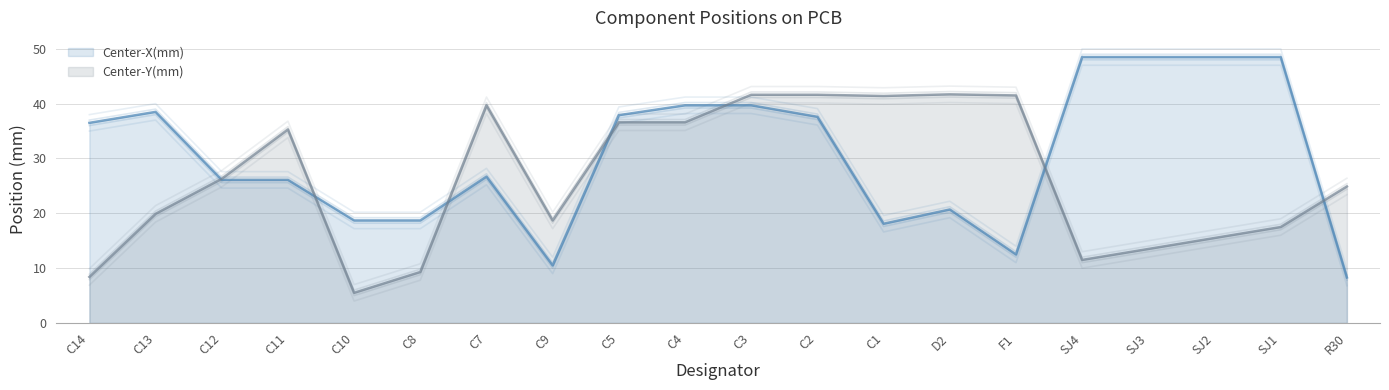

What are all the series names shown in the legend?

Center-X(mm), Center-Y(mm)